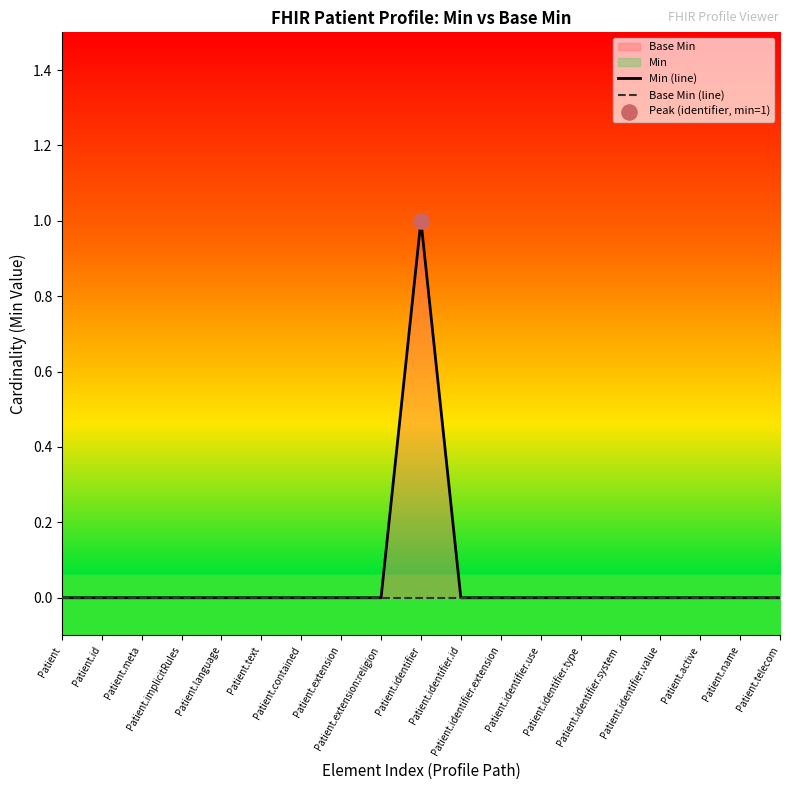

Which series has the largest Y range (max minus min)?

Min (line)